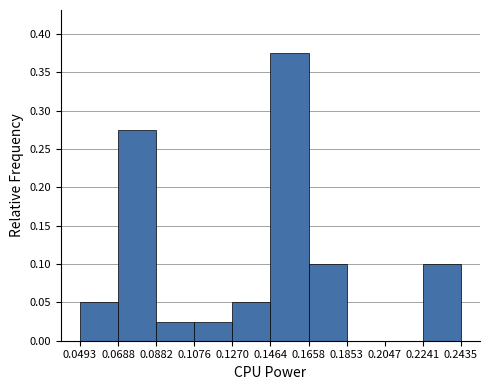

Reading left to right, list every bar in this chart as the range it spans on the x-axis followed by its height. The values are not printed on the chart, so give them approximately, as read against the axis.

0.0493 to 0.0688: 0.050
0.0688 to 0.0882: 0.275
0.0882 to 0.1076: 0.025
0.1076 to 0.1270: 0.025
0.1270 to 0.1464: 0.050
0.1464 to 0.1658: 0.375
0.1658 to 0.1853: 0.100
0.1853 to 0.2047: 0
0.2047 to 0.2241: 0
0.2241 to 0.2435: 0.100